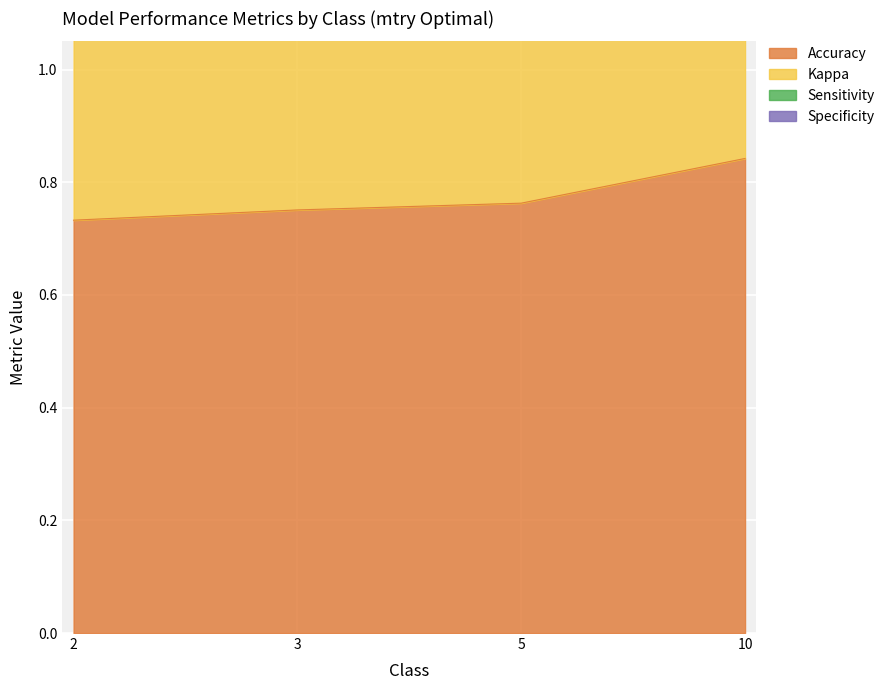

True or false: Accuracy has more than 2 interior local peaks.

False